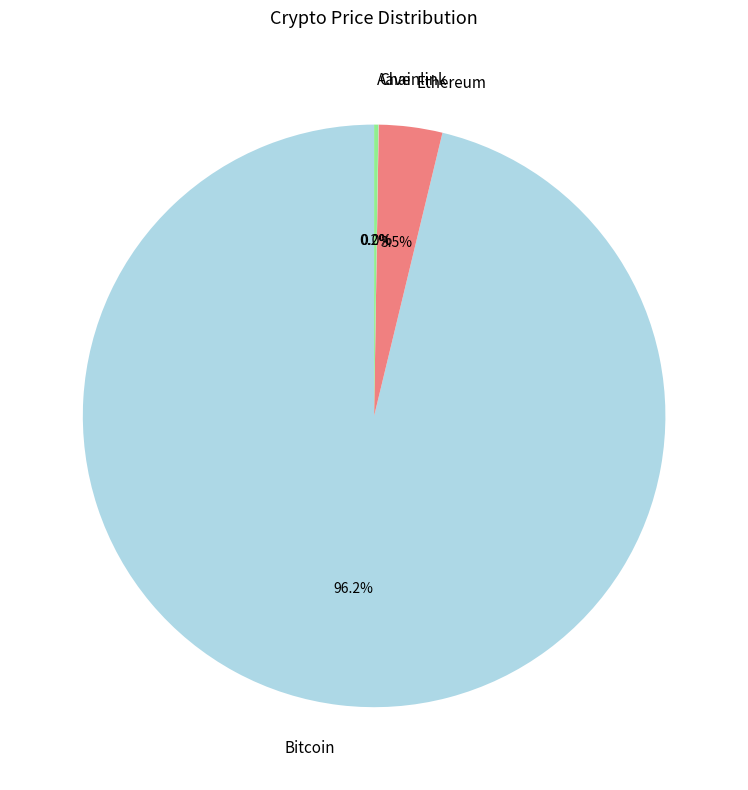

Which category has the biggest portion of the pie?

Bitcoin